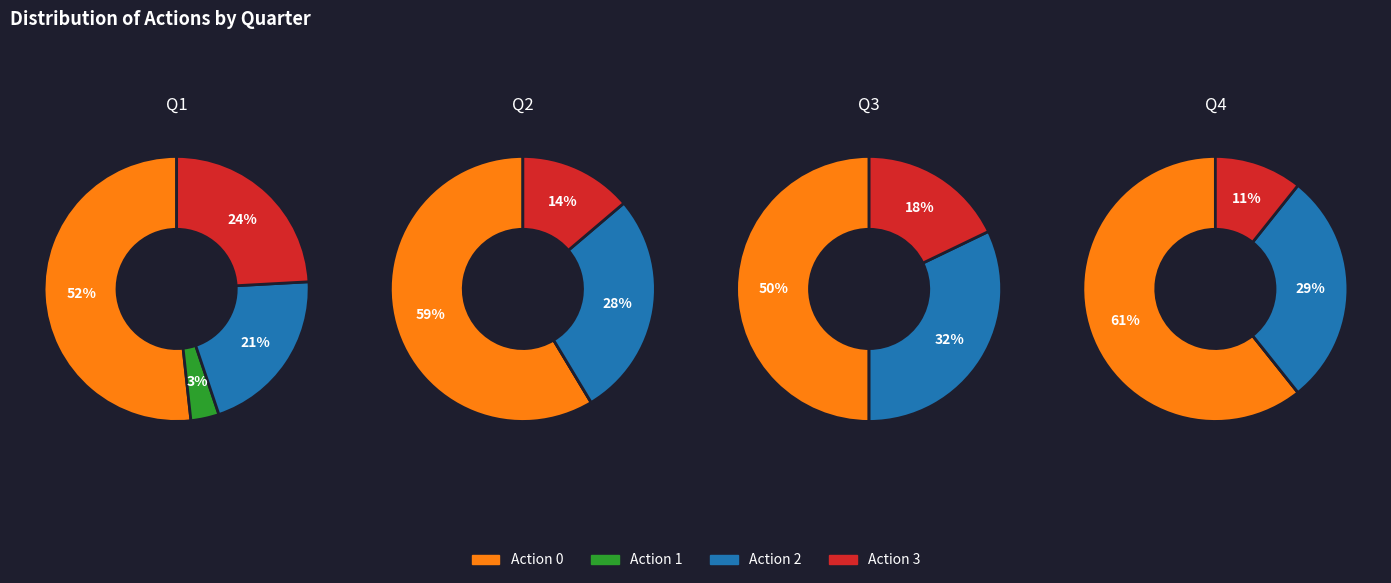

Count the number of slices in the pie.

4